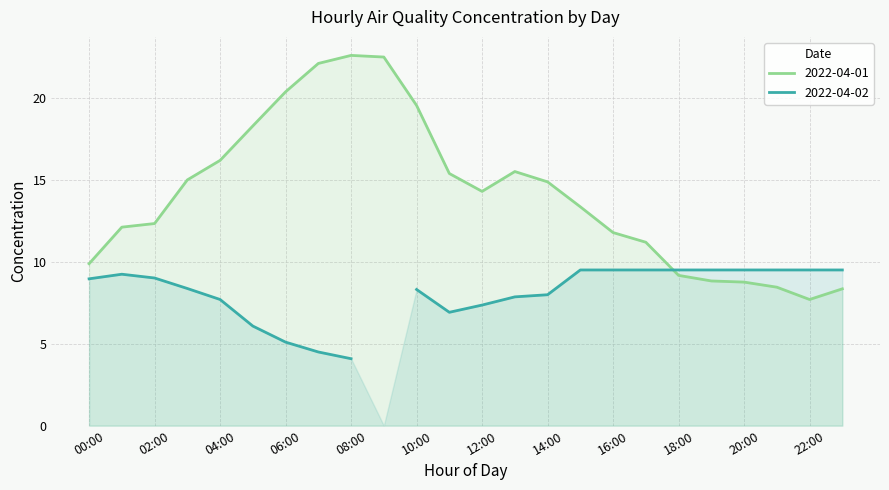

What is the sum of the values at 09:00 and 08:00?

45.0